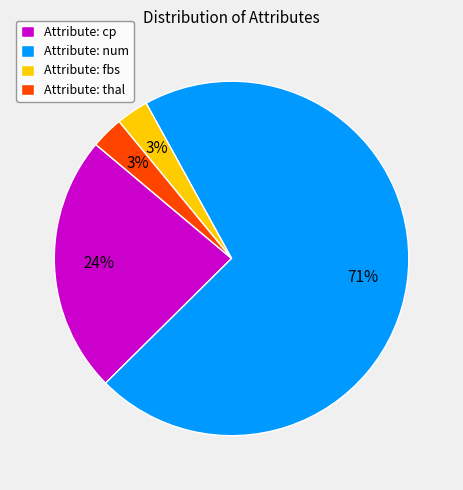

To the nearest percent, what portion does Attribute: cp represent?

24%